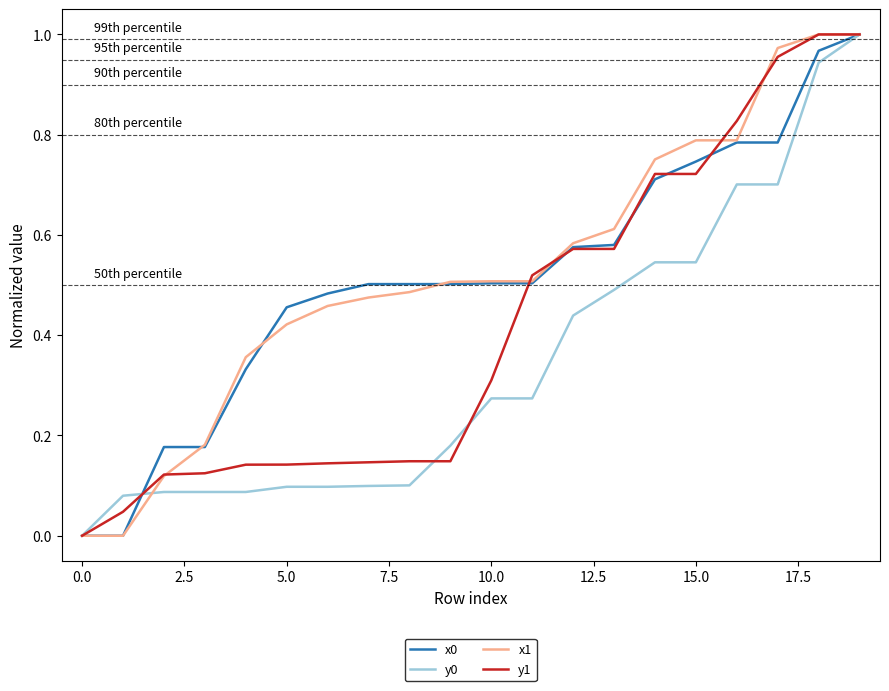

True or false: x1 and x0 intersect in this chart.

True